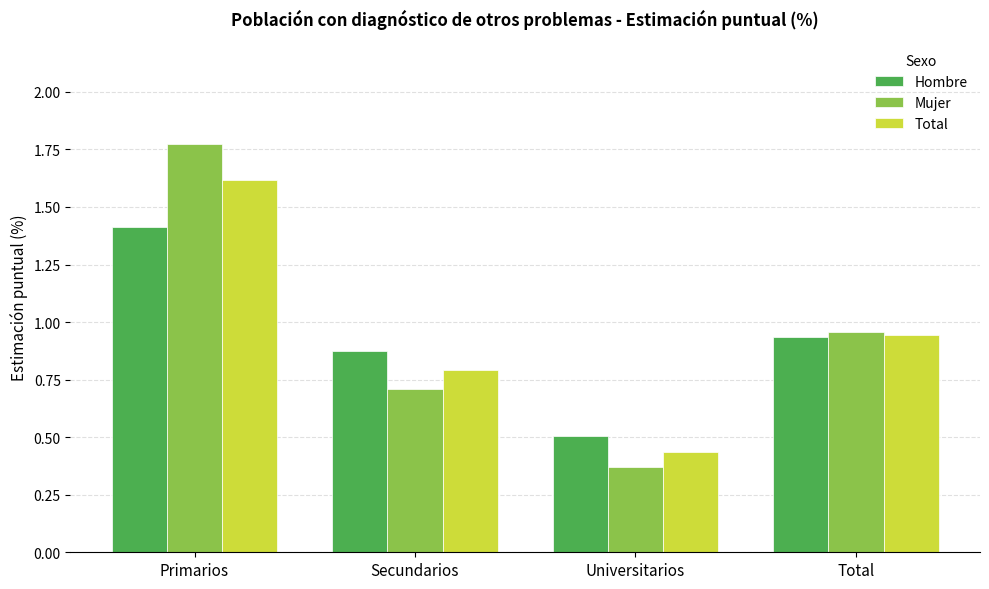

At Primarios, list the series in order from largest to smallest.

Mujer, Total, Hombre